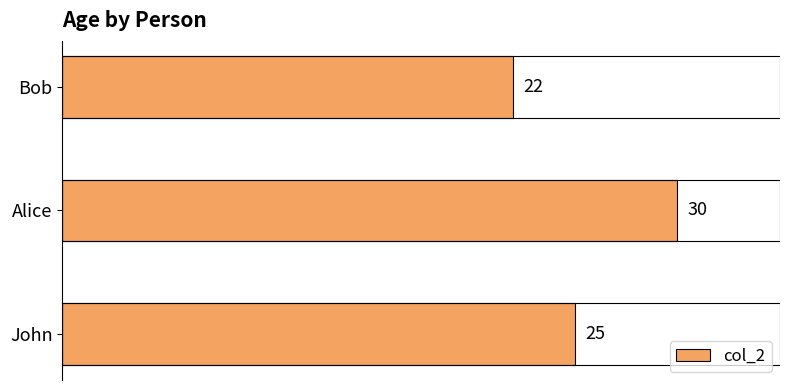

The chart shows a value of 30 at Alice. True or false?

True